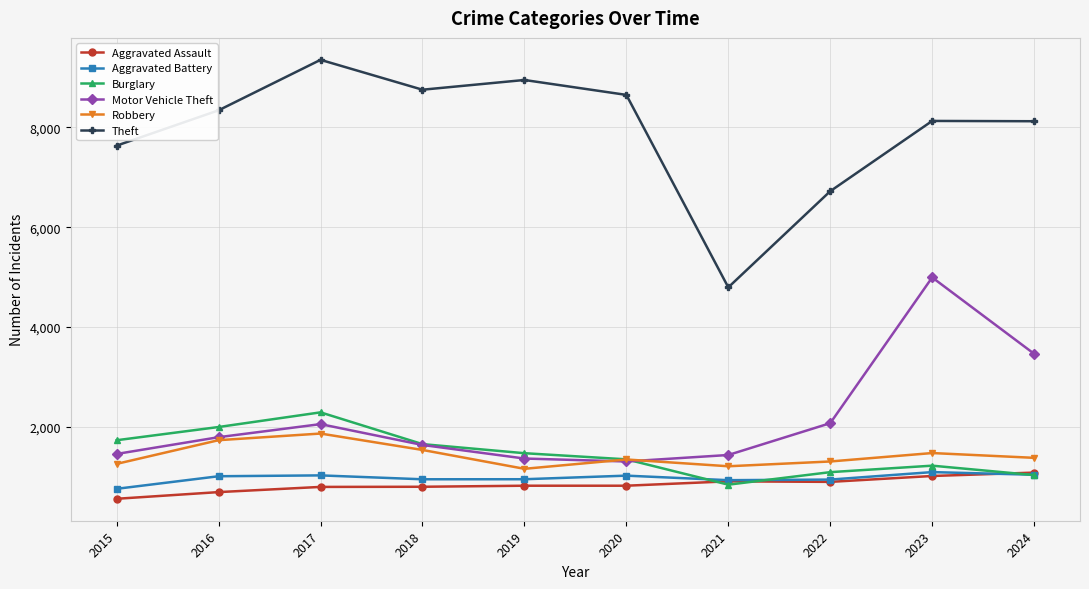

What is the difference between the maximum and second lowest values in the Theft series?

2634